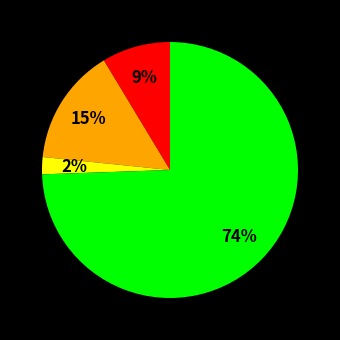

Is there any slice that represents more than half of the pie?

Yes